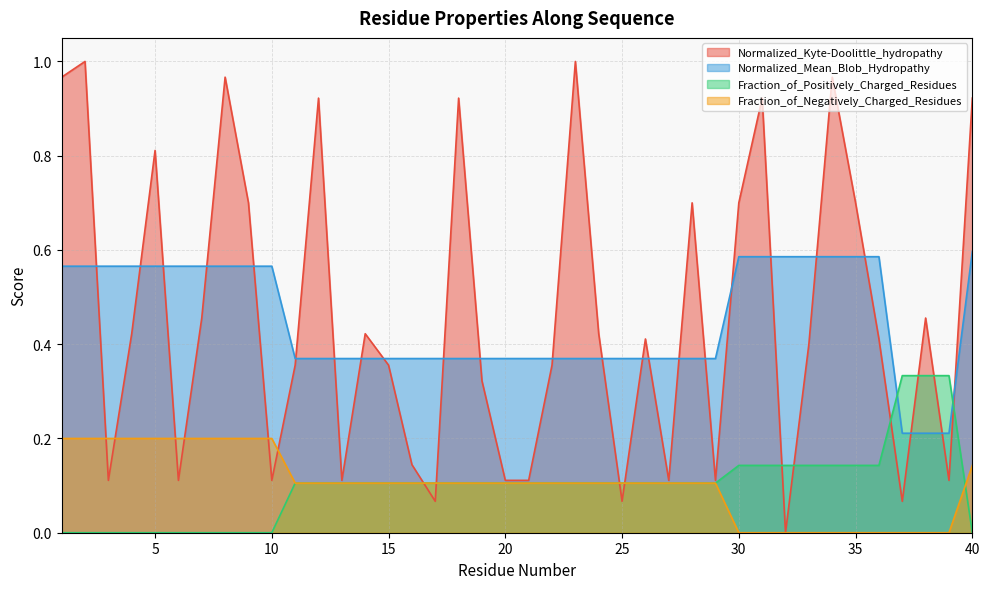

True or false: Normalized_Kyte-Doolittle_hydropathy and Fraction_of_Positively_Charged_Residues cross at least once.

True